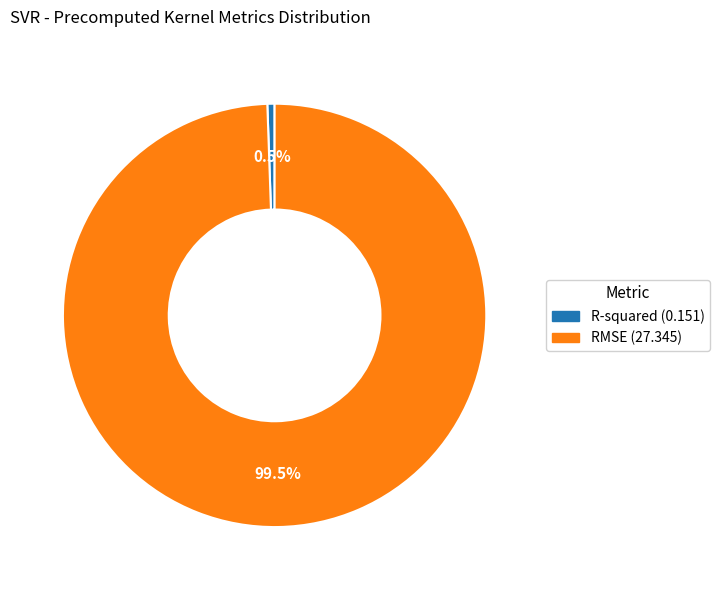

To the nearest percent, what is the combined percentage of RMSE and R-squared?

100%